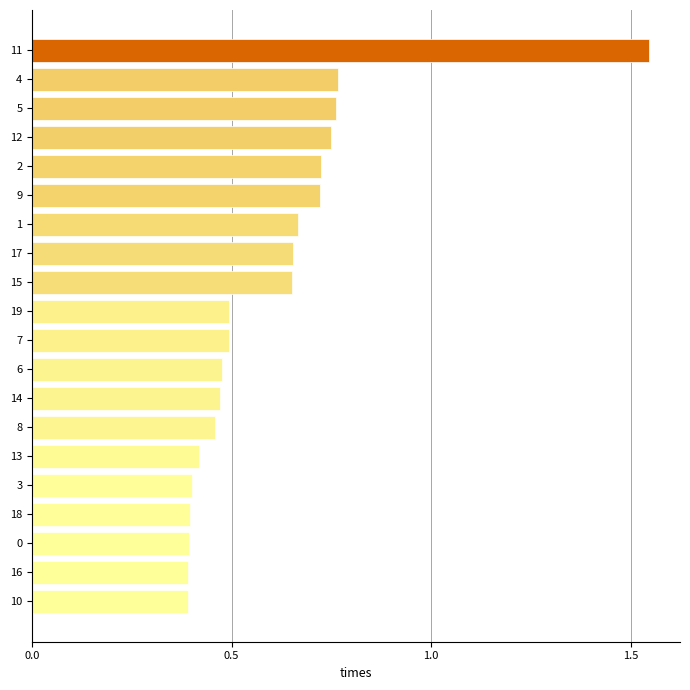

Which label corresponds to the largest value in the chart?

11